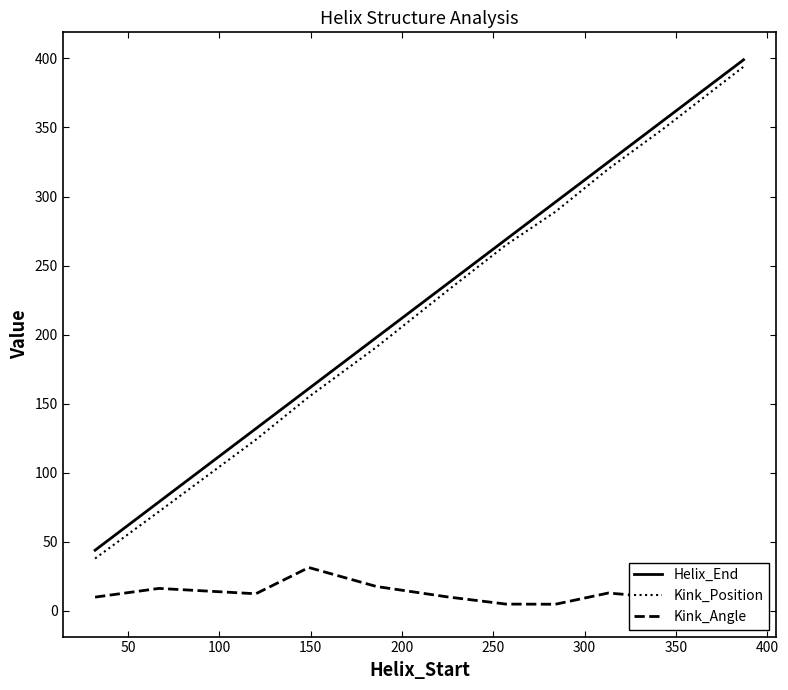

What is the difference between the second highest and second lowest values in the Kink_Angle series?

12.9